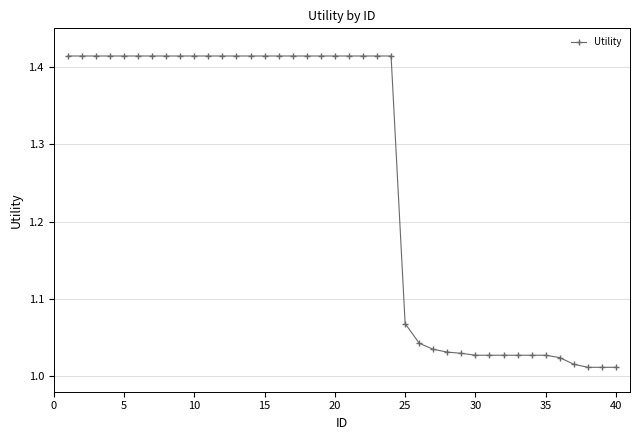

What is the average value?

1.3